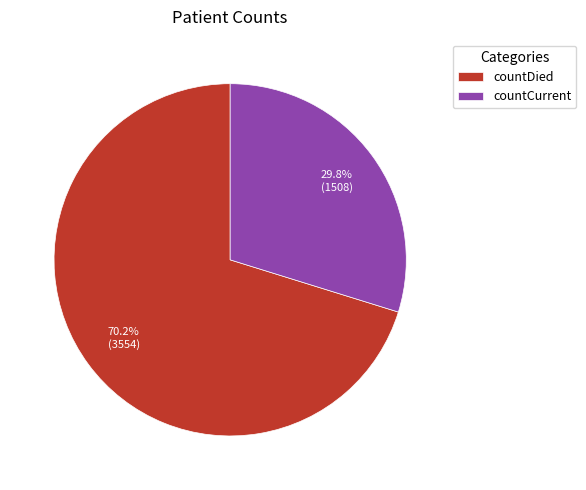

Combined, do countDied and countCurrent account for over 50%?

Yes